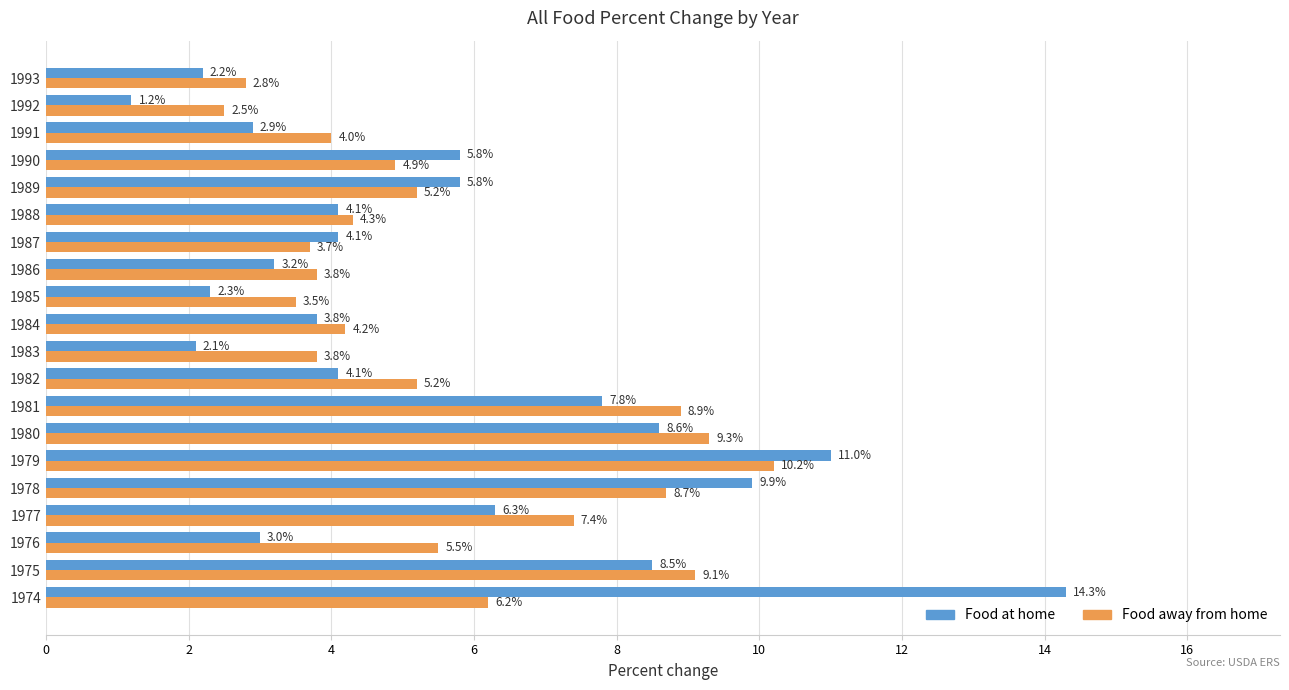

Is the value of Food away from home at 1989 greater than the value of Food at home at 1988?

Yes